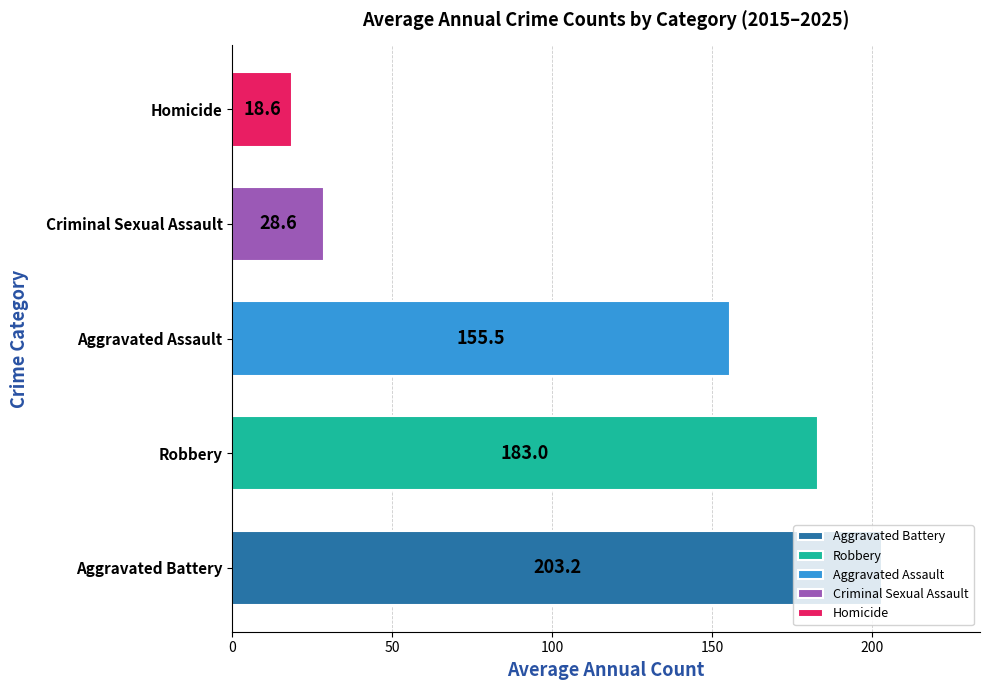

List the labels in order of value, smallest first.

Homicide, Criminal Sexual Assault, Aggravated Assault, Robbery, Aggravated Battery